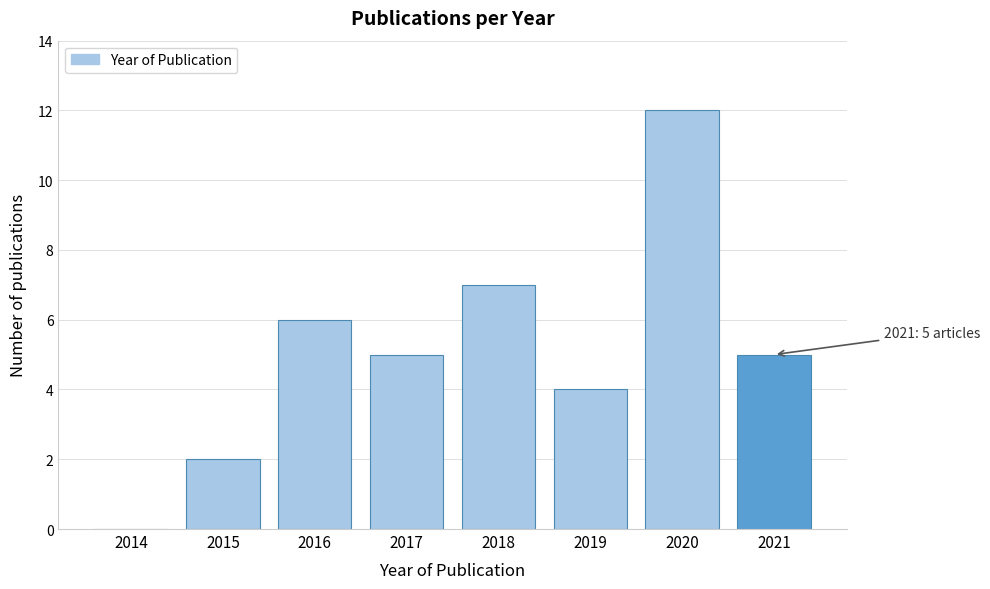

Reading left to right, what are all the values shown in this chart?

2014=0	2015=2	2016=6	2017=5	2018=7	2019=4	2020=12	2021=5